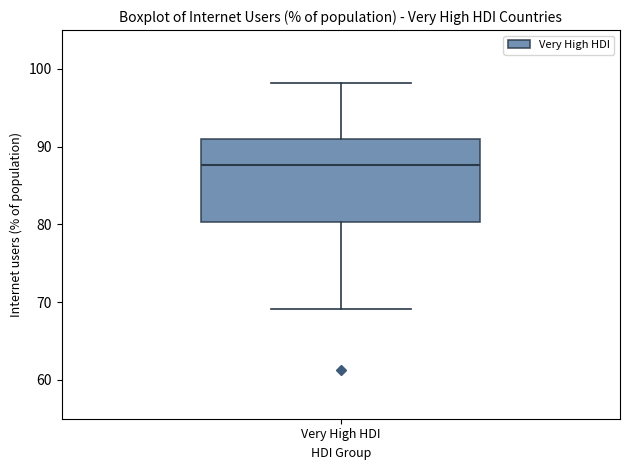

Read this box plot against the y-axis: the position of the median line, the range covered by the box, and the ends of both whiskers. The values are not printed on the chart, so give them approximately, as read against the axis.

median 88, box 80 to 91, whiskers 69 to 98